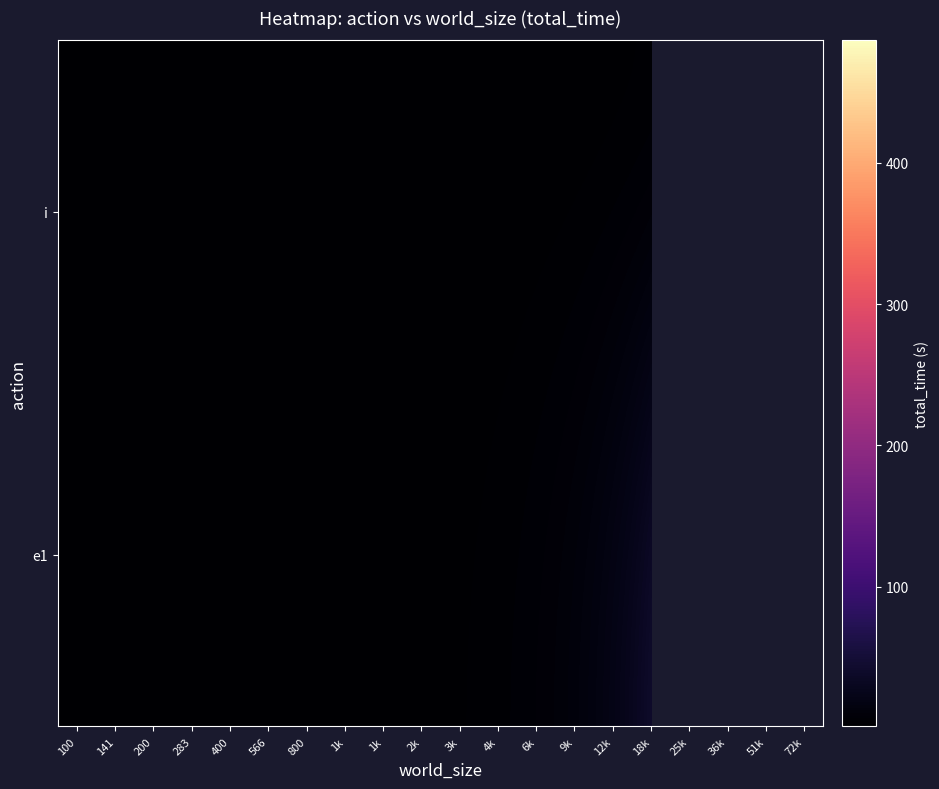

Which series has the widest spread of values?

e1